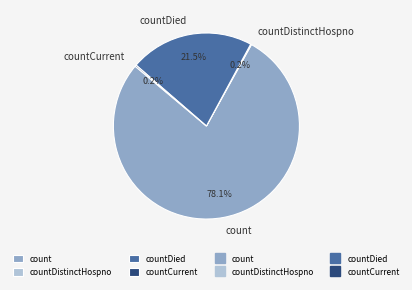

Approximately how many times larger is the value at countDied compared to count?

0.3